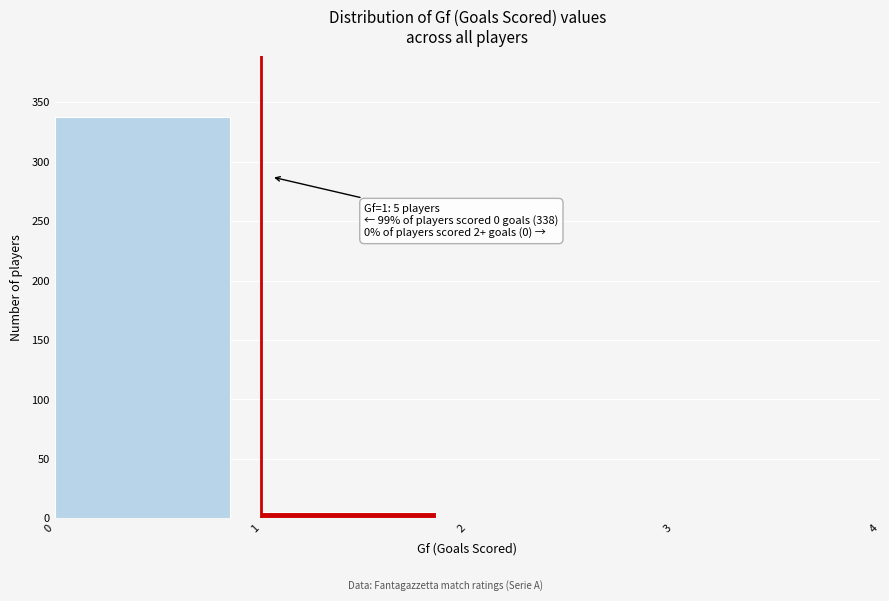

Over which range of the x-axis is the bar tallest?

0 to 1